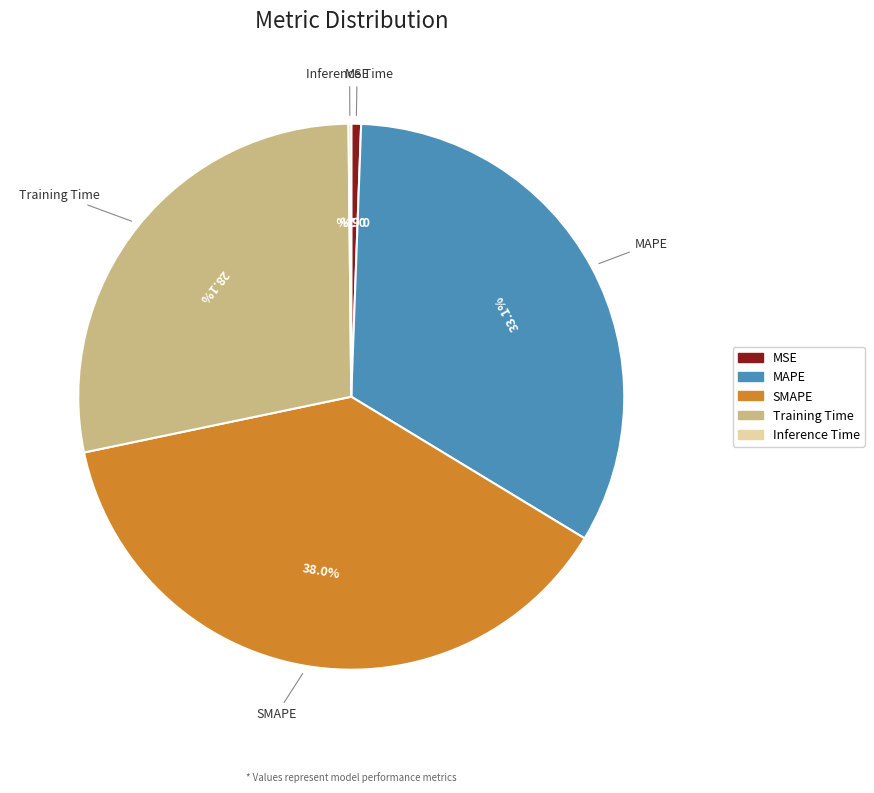

Is it true that SMAPE is 38% of the pie?

True